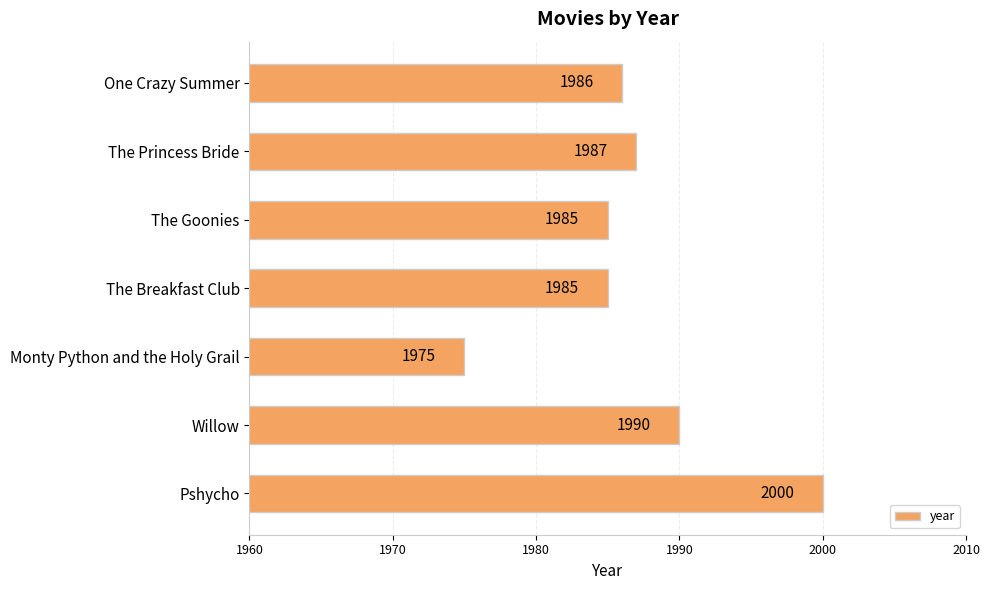

True or false: the data shows 2000 at Pshycho.

True